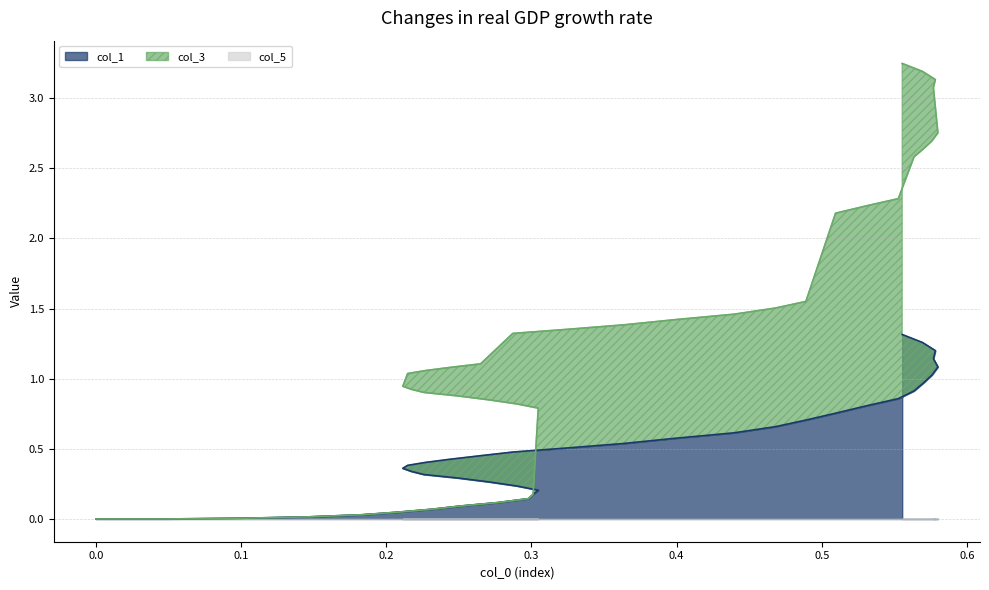

How many values in the col_1 series exceed 0?

38